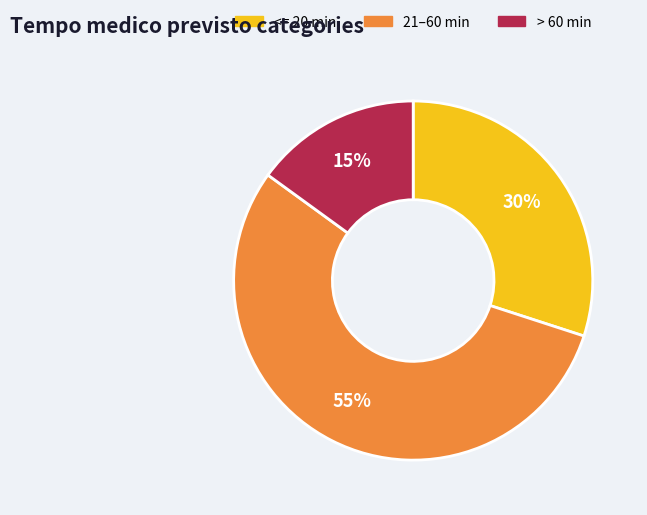

Is there any slice that represents more than half of the pie?

Yes